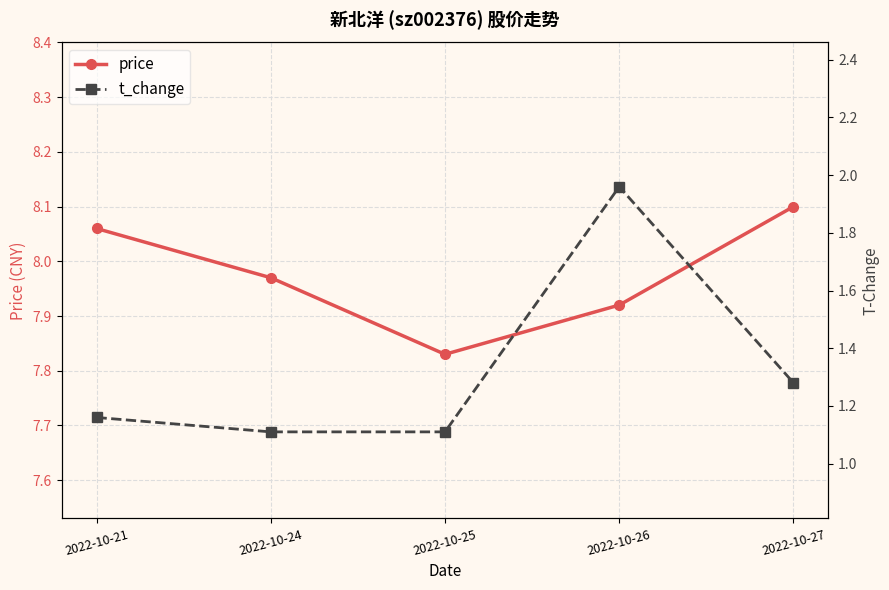

Is the value of price at 2022-10-27 greater than the value of t_change at 2022-10-21?

Yes